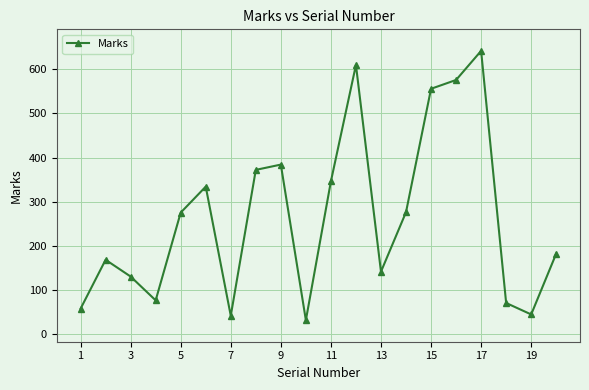

What is the value of the 14th point from the left?

276